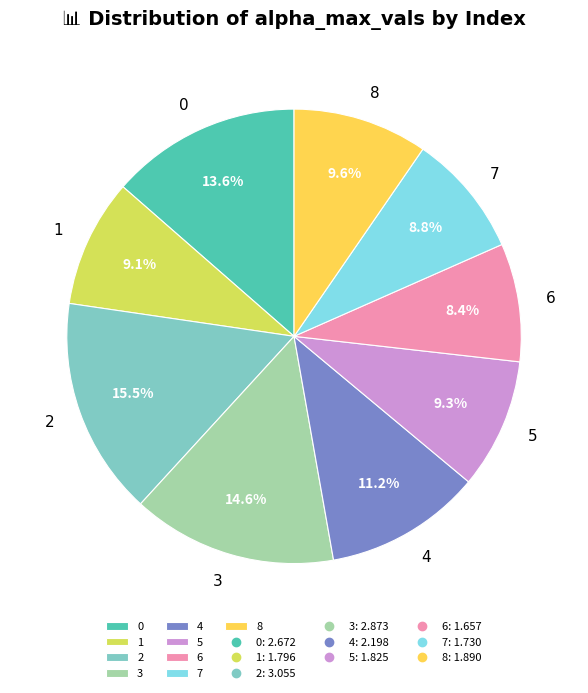

To the nearest percent, what percentage of the pie is 1?

9%